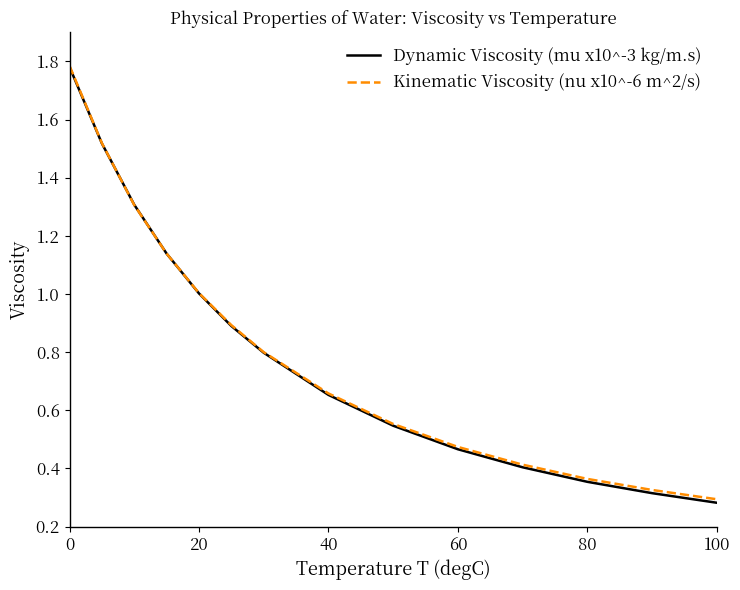

Which series has the largest range (max minus min)?

Dynamic Viscosity (mu x10^-3 kg/m.s)